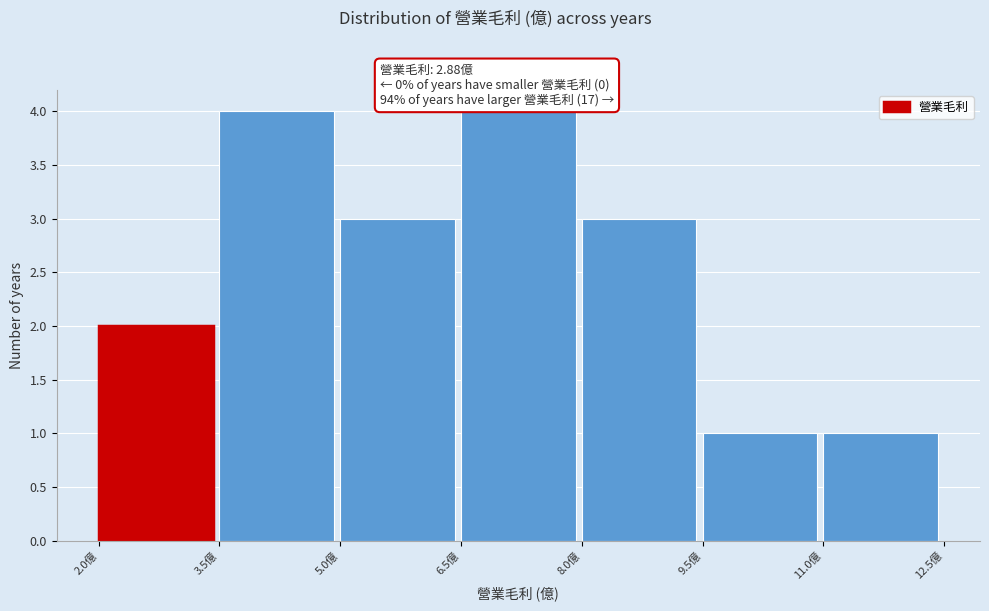

Reading left to right, list every bar in this chart as the range it spans on the x-axis followed by its height. Neither the bar edges nor the heights are printed on the chart, so give them approximately, as read against the axes.

2.0 to 3.5: 2
3.5 to 5.0: 4
5.0 to 6.5: 3
6.5 to 8.0: 4
8.0 to 9.5: 3
9.5 to 11.0: 1
11.0 to 12.5: 1